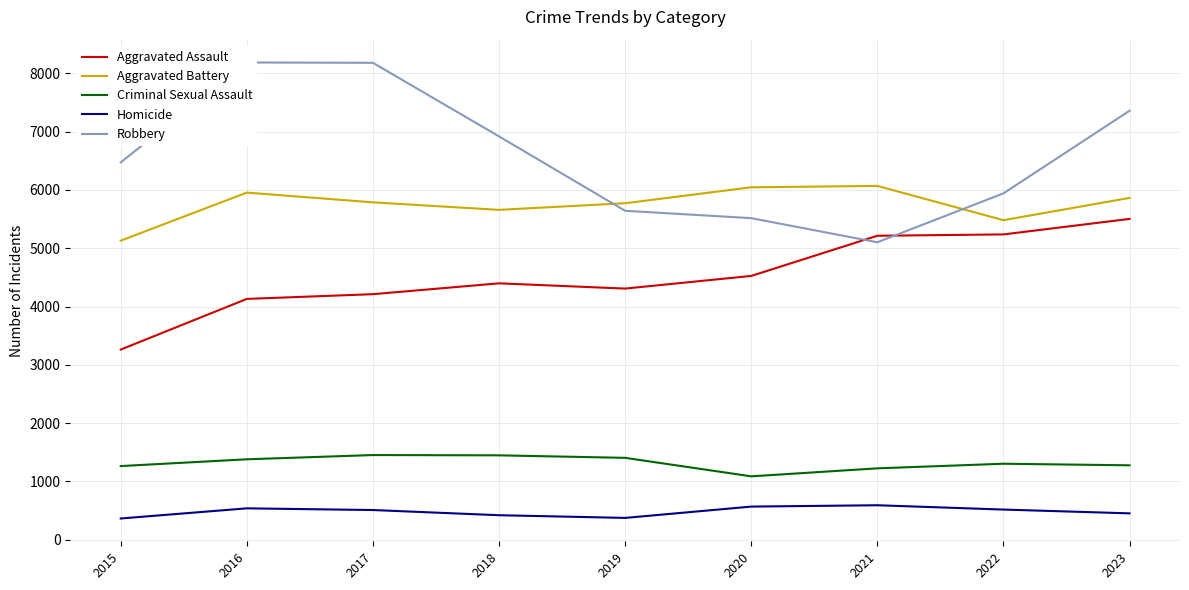

What is the lowest value of the Homicide series?

365